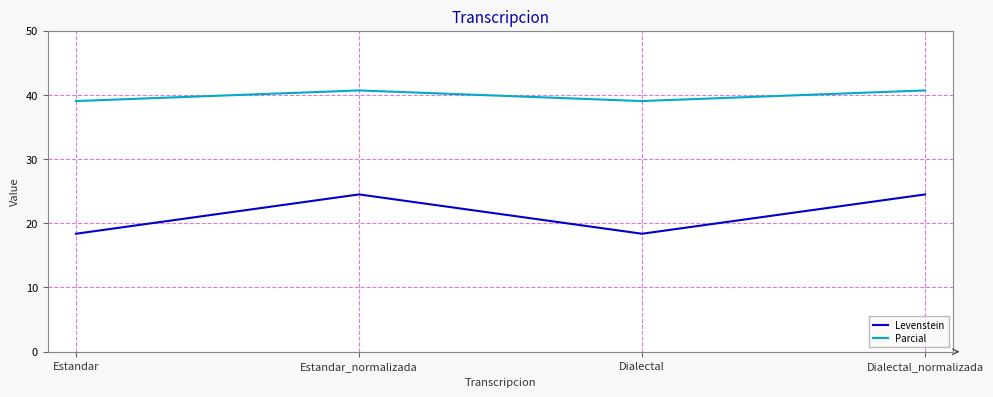

What is the sum of all Levenstein values?

85.7